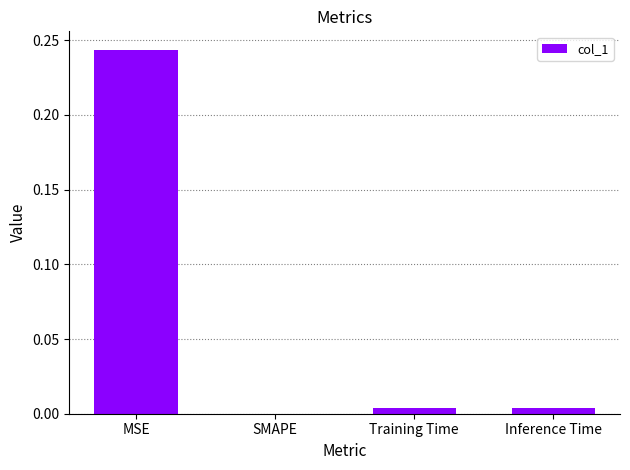

How many data points are above 0?

3